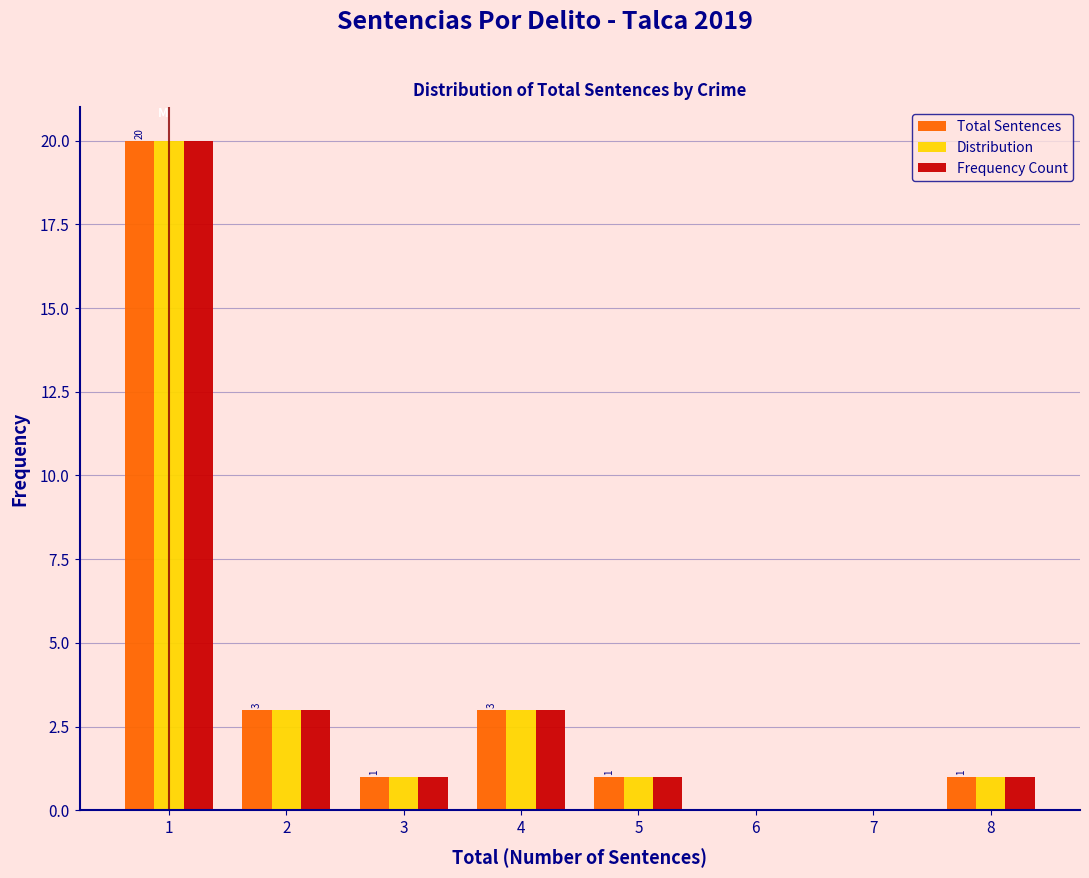

Reading right to left, what are all the values shown in this chart?

Total Sentences: 8=1	7=0	6=0	5=1	4=3	3=1	2=3	1=20
Distribution: 8=1	7=0	6=0	5=1	4=3	3=1	2=3	1=20
Frequency Count: 8=1	7=0	6=0	5=1	4=3	3=1	2=3	1=20